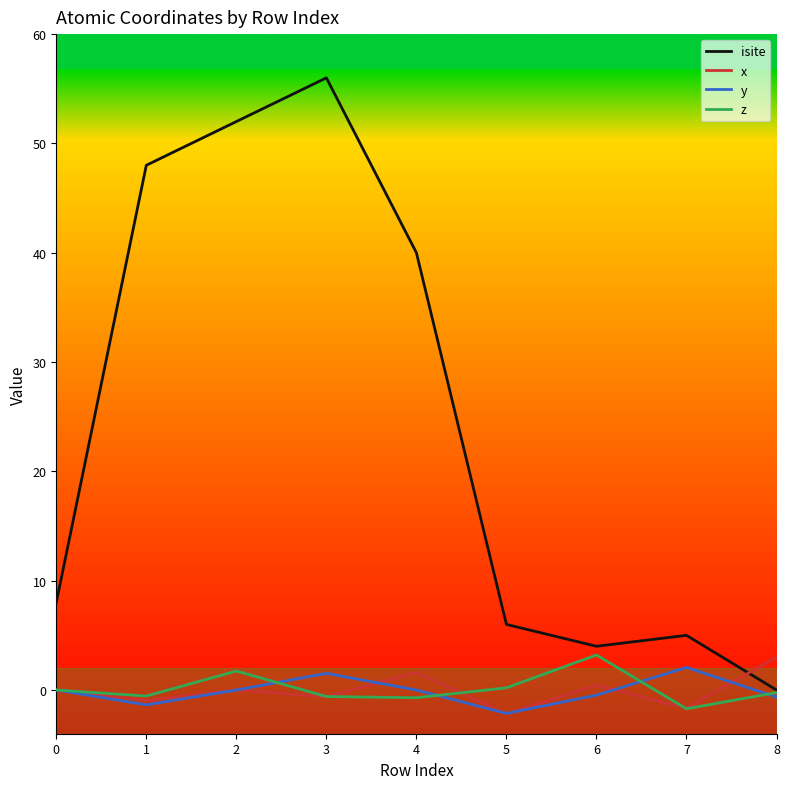

What is the spread (max minus min) of values at 3?

56.6